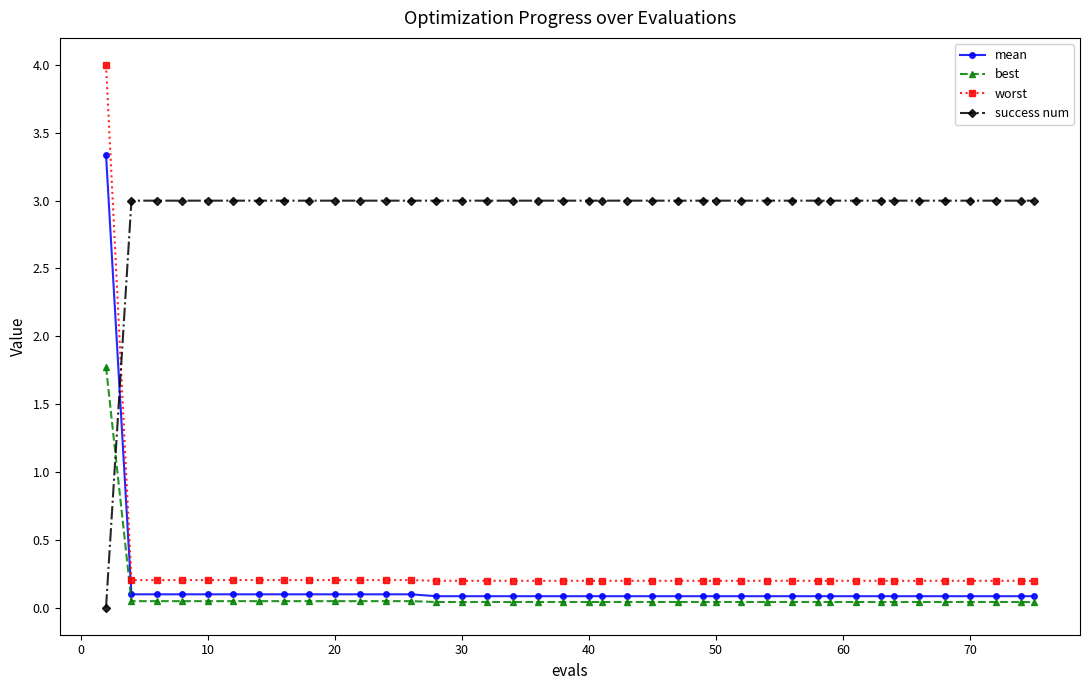

Which series has the largest range (max minus min)?

worst